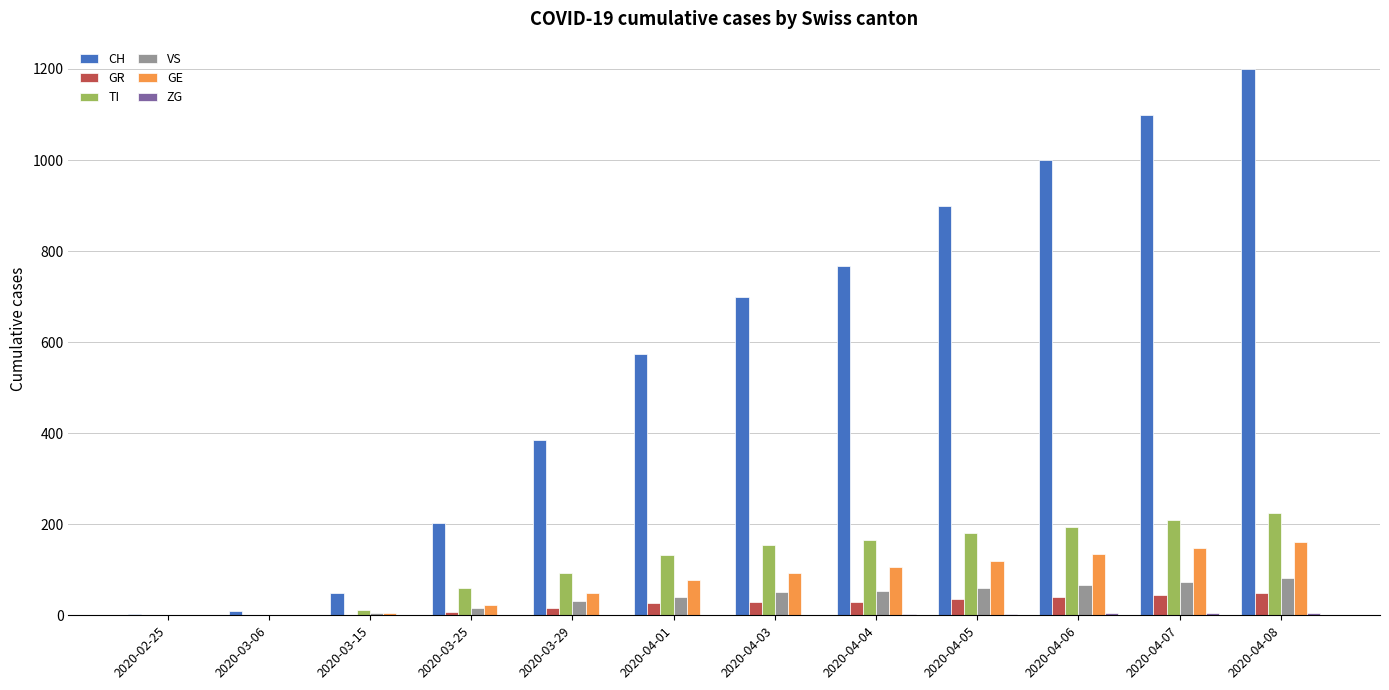

Which series has the largest total across all categories?

CH